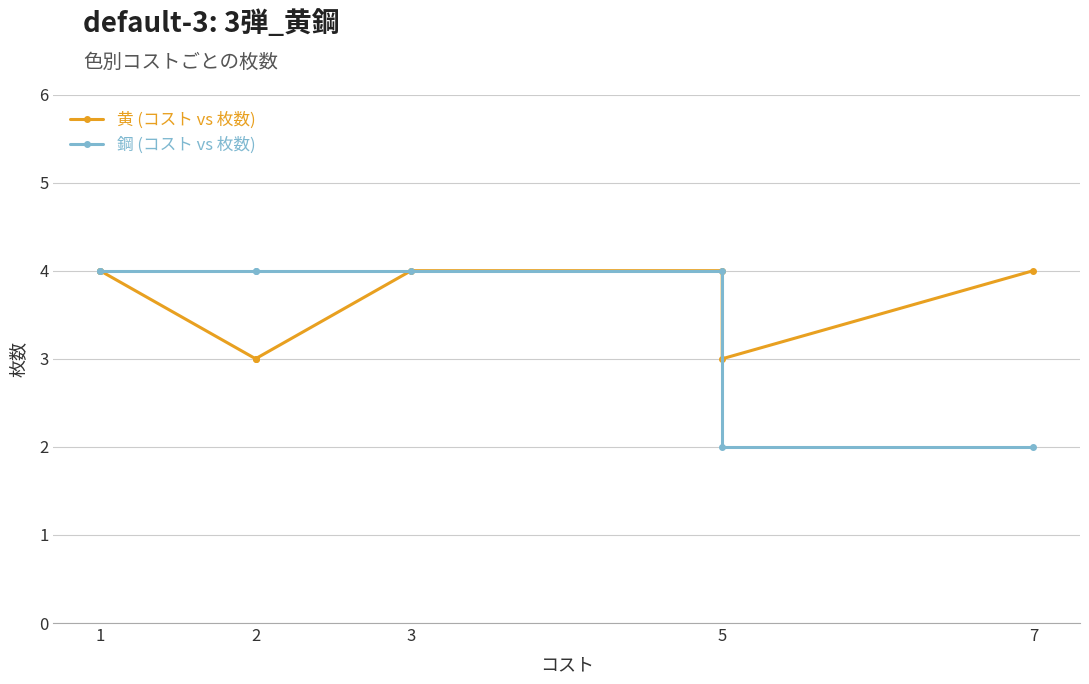

Rank the series by their maximum value, from lowest to highest.

黄 (コスト vs 枚数), 鋼 (コスト vs 枚数)